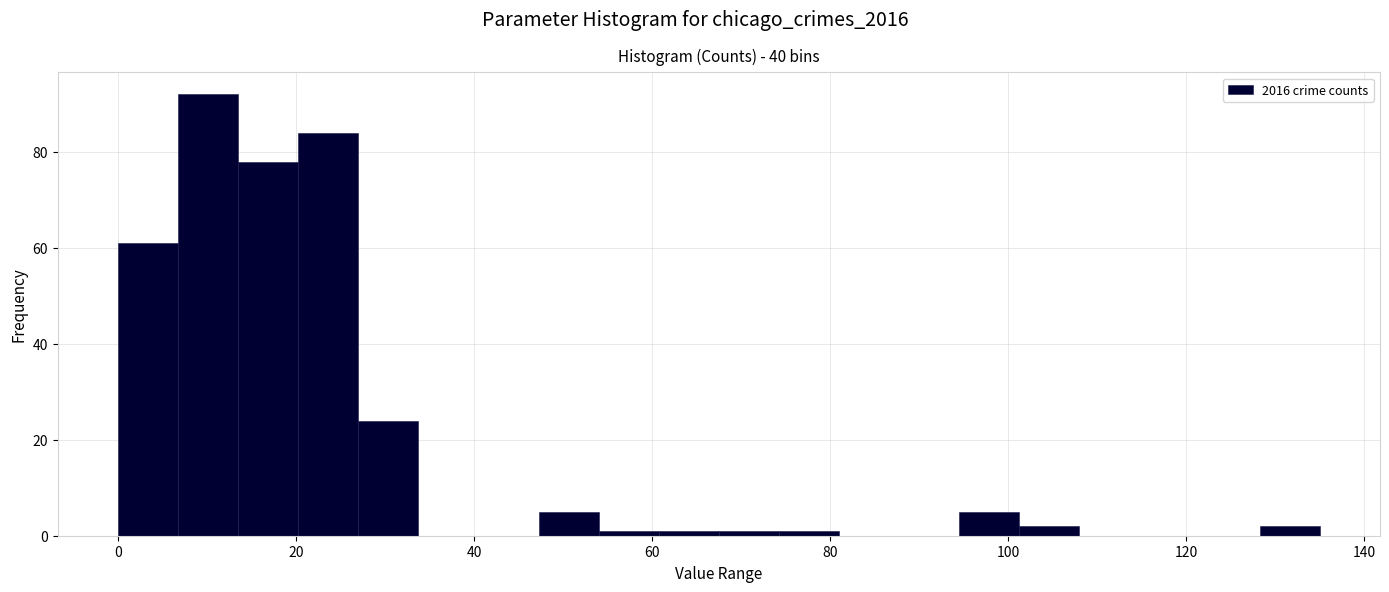

Around what value on the x-axis is the tallest bar? Give the approximate position of its centre, as read against the axis.

10